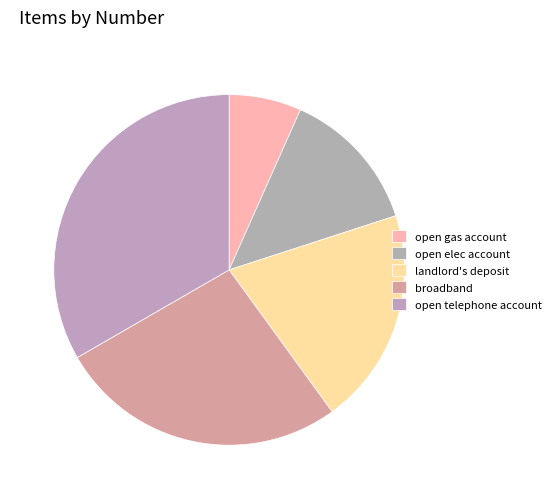

Which has a higher value, open elec account or landlord's deposit?

landlord's deposit